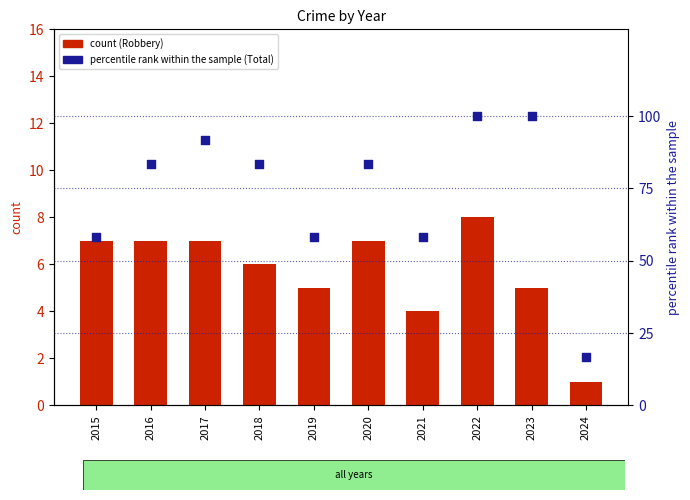

Is the value of percentile rank within the sample at 2018 greater than the value of count at 2019?

Yes